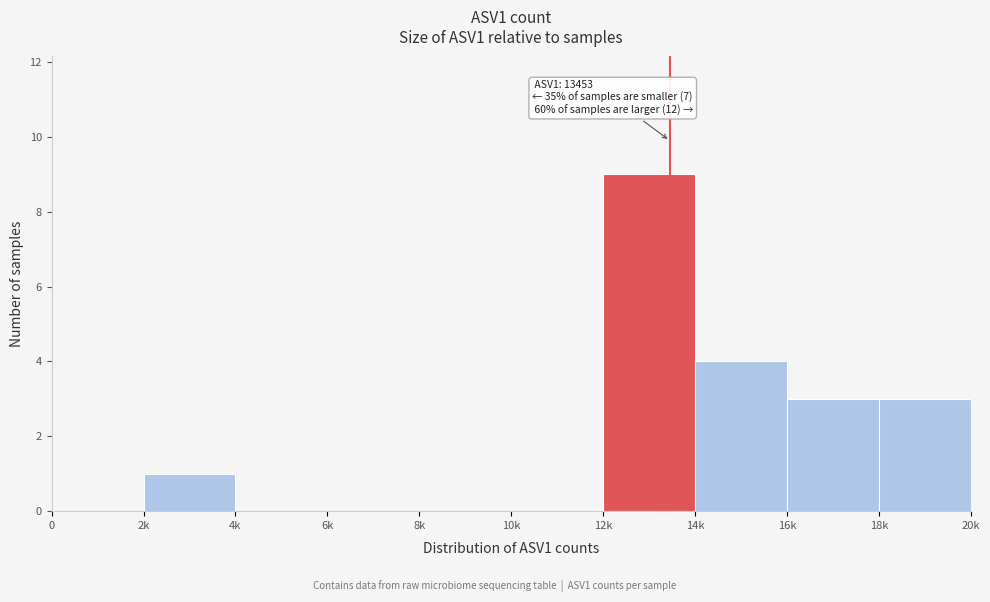

Reading left to right, list all the values displayed in this chart.

0=0	2k=1	4k=0	6k=0	8k=0	10k=0	12k=9	14k=4	16k=3	18k=3